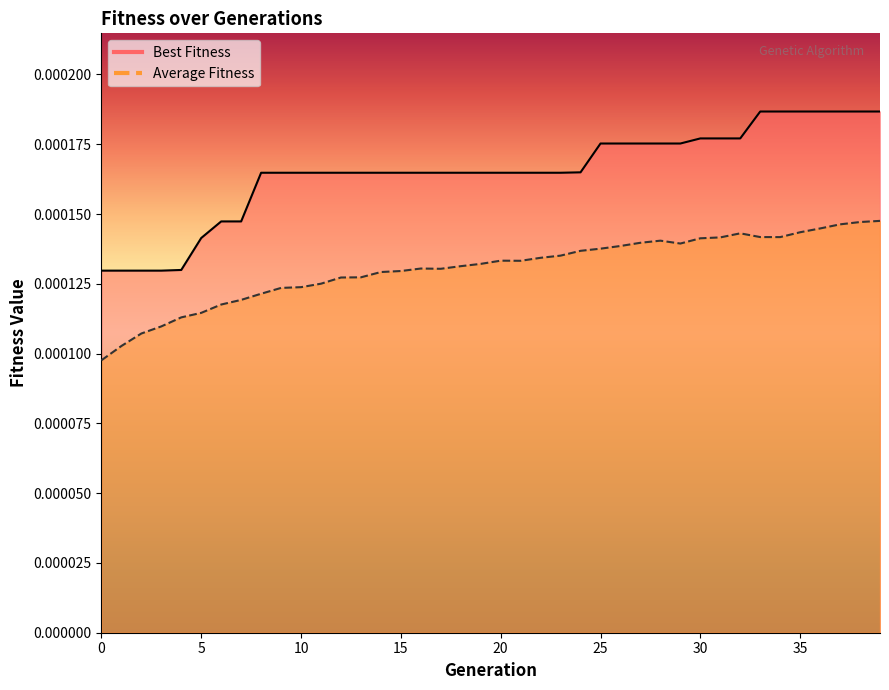

Which has a higher value, 31 or 24?

31